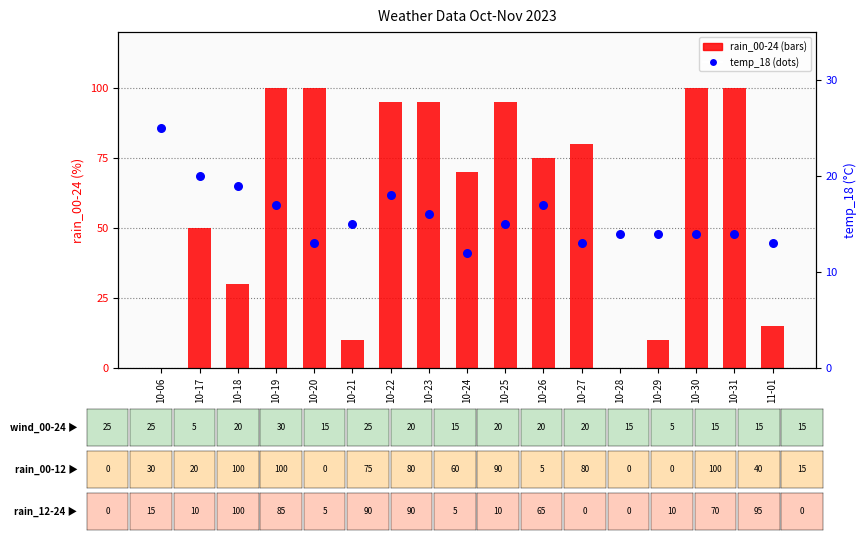

At how many categories does at least one series exceed 45?

11